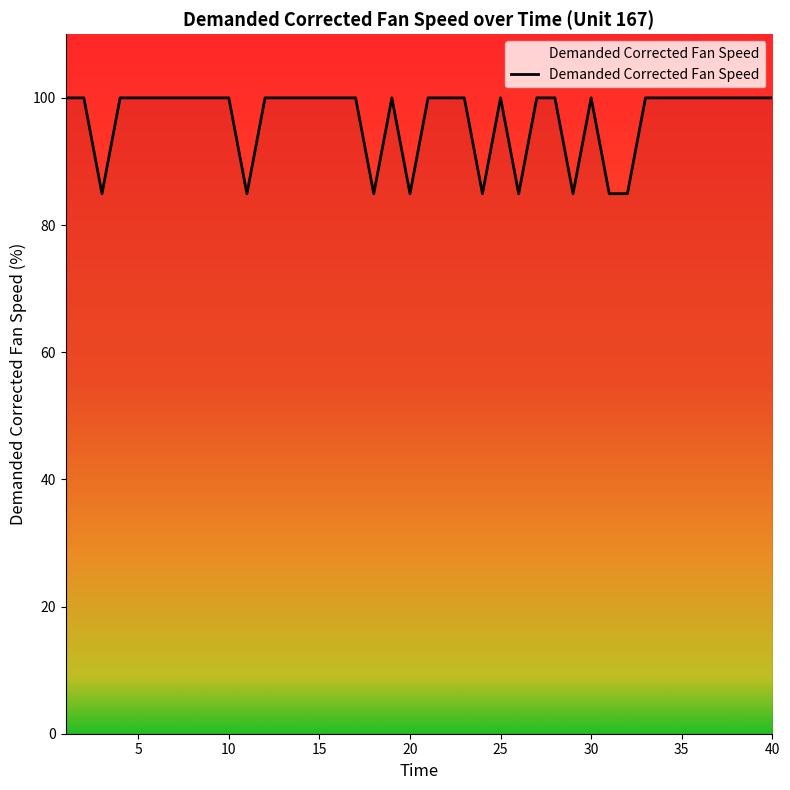

What is the smallest value displayed?

84.9